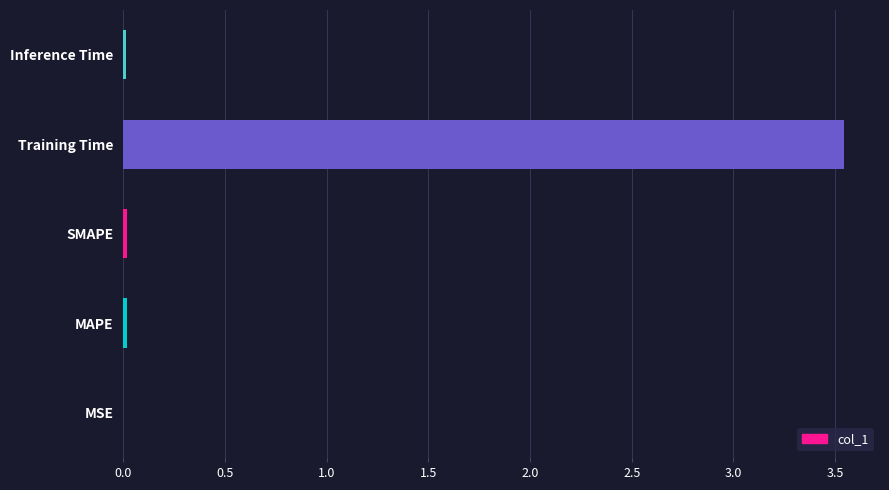

True or false: the data shows 0.0 at MAPE.

True